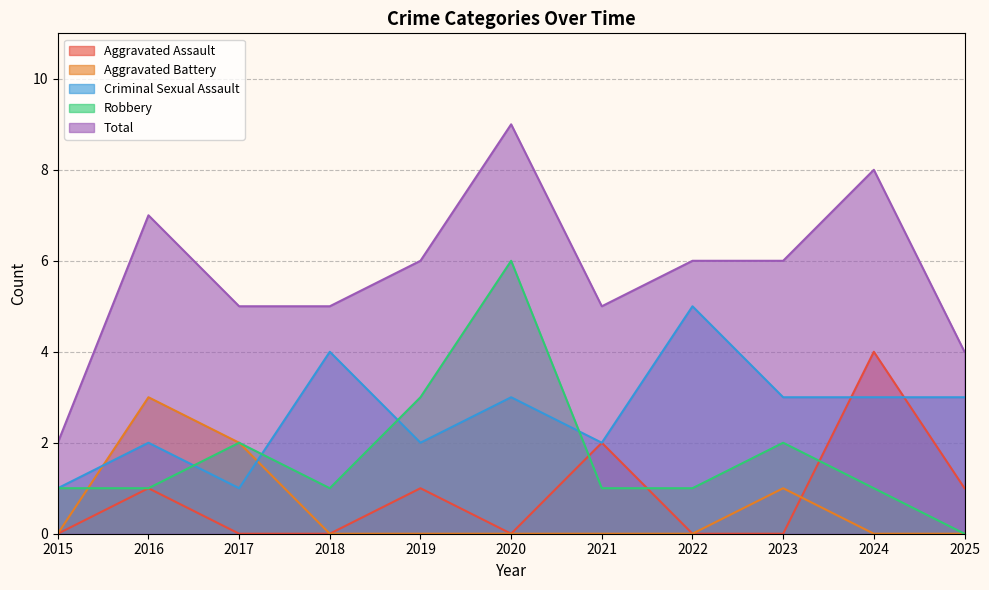

What is the total value across all series at 2022?

12